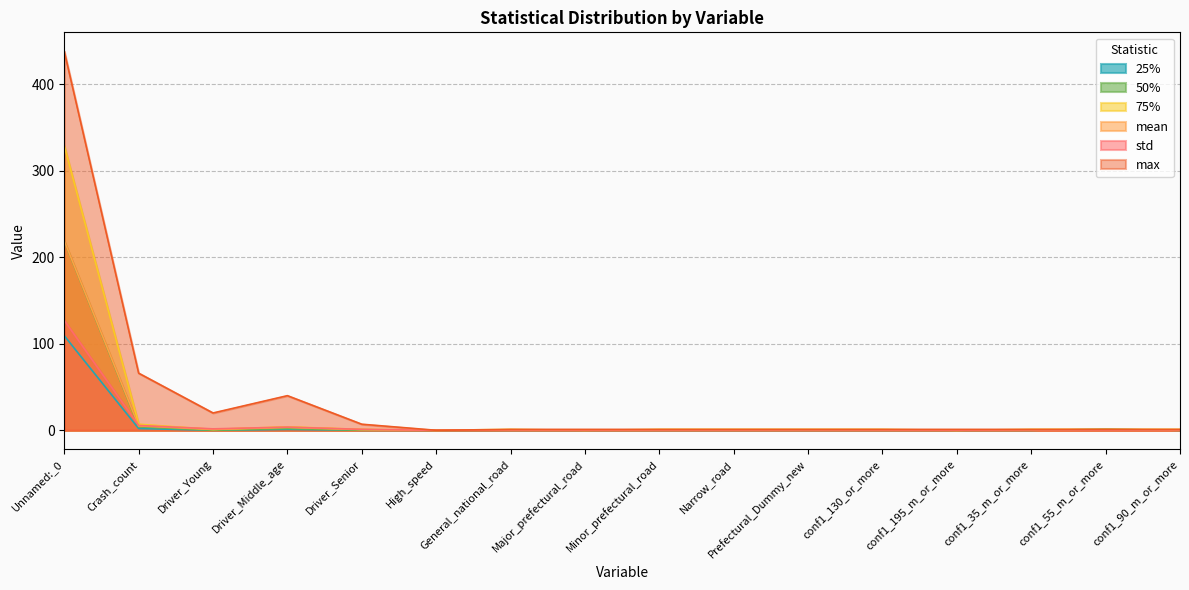

What is the difference between the max values at Driver_Young and conf1_55_m_or_more?

19.0